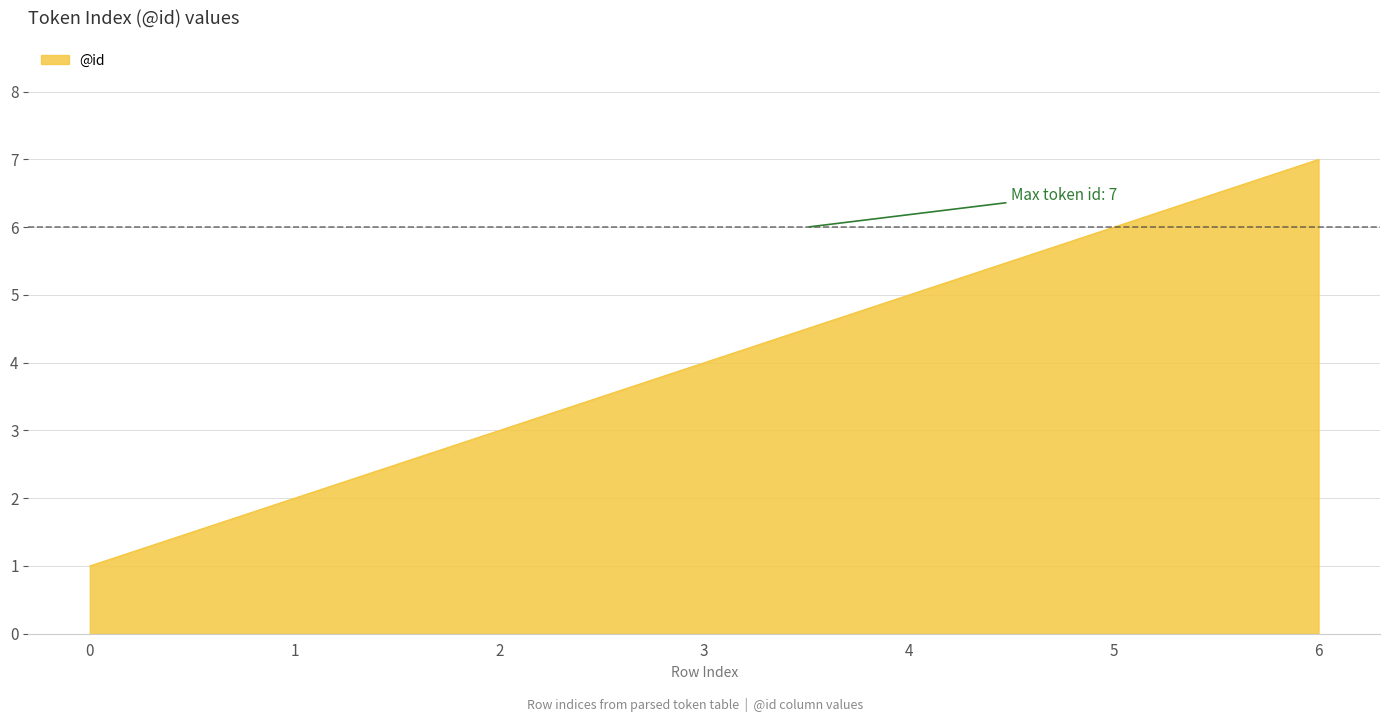

How many categories are shown in the chart?

7